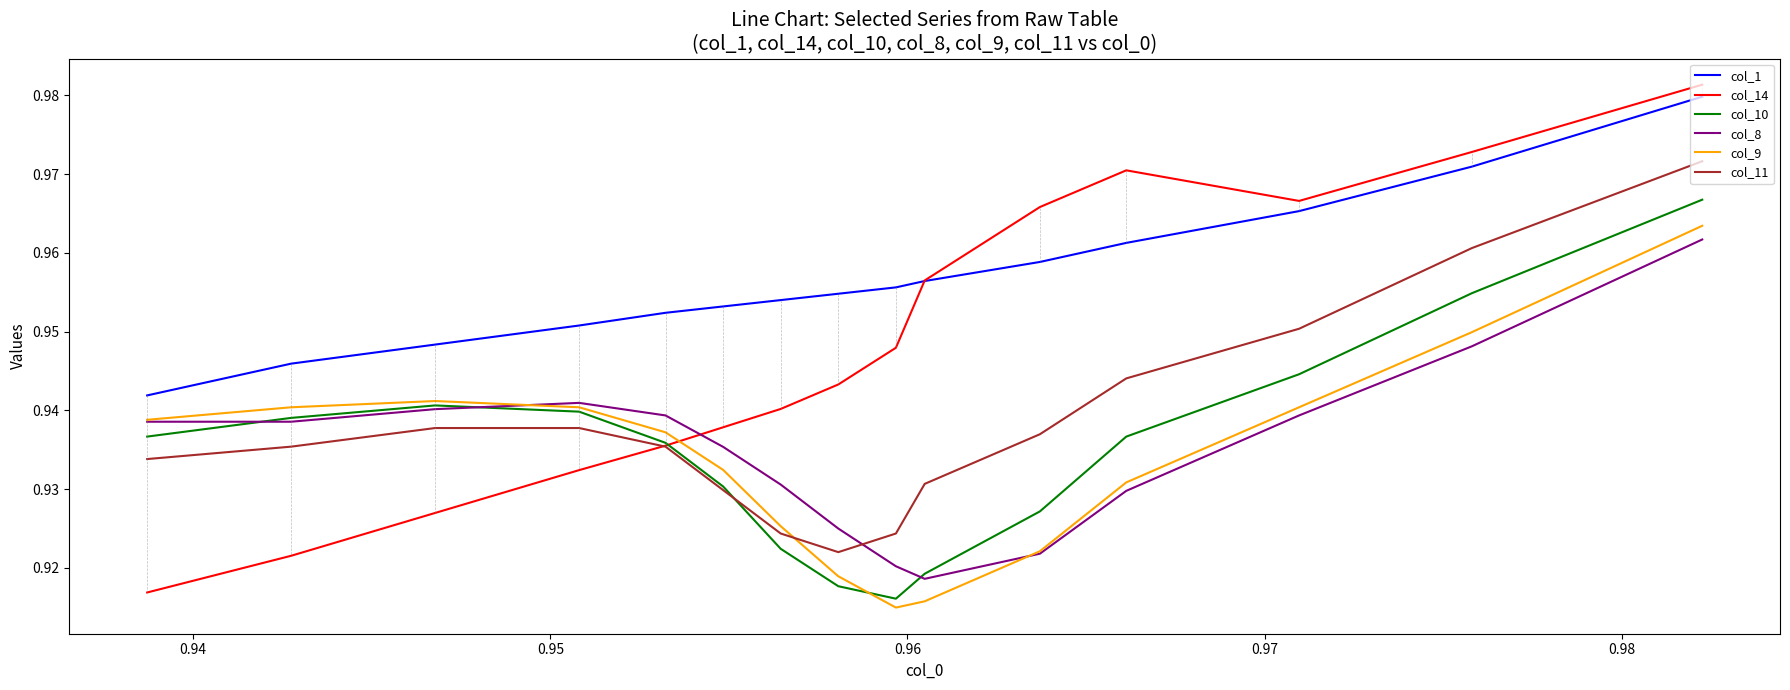

Which series has the largest range (max minus min)?

col_14